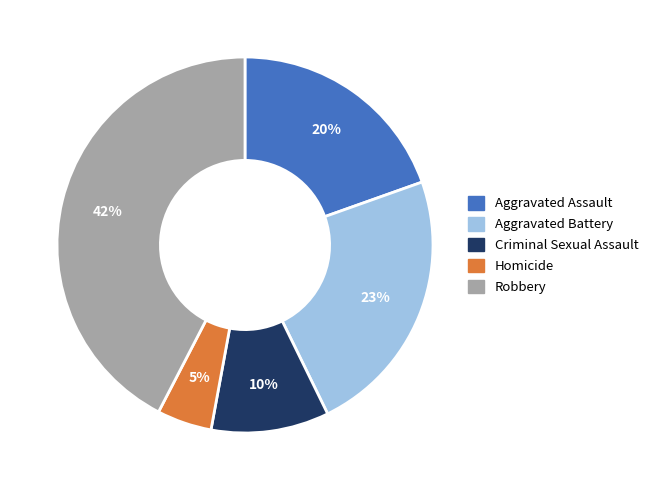

Does any single category account for the majority?

No